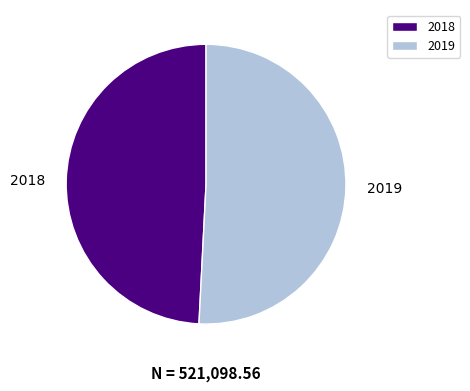

Approximately how many times larger is the value at 2018 compared to 2019?

1.0